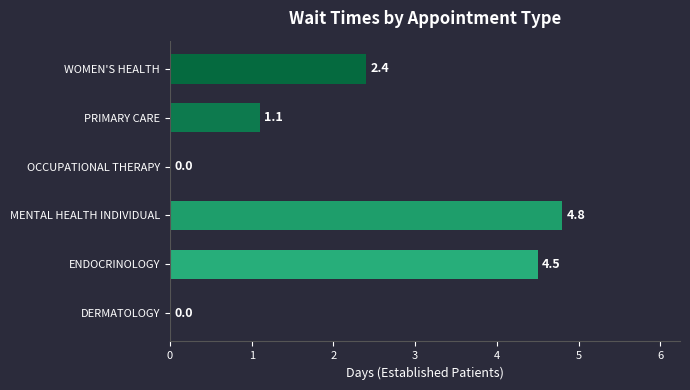

Reading bottom to top, transcribe all the data shown in this chart.

DERMATOLOGY=0.0	ENDOCRINOLOGY=4.5	MENTAL HEALTH INDIVIDUAL=4.8	OCCUPATIONAL THERAPY=0.0	PRIMARY CARE=1.1	WOMEN'S HEALTH=2.4